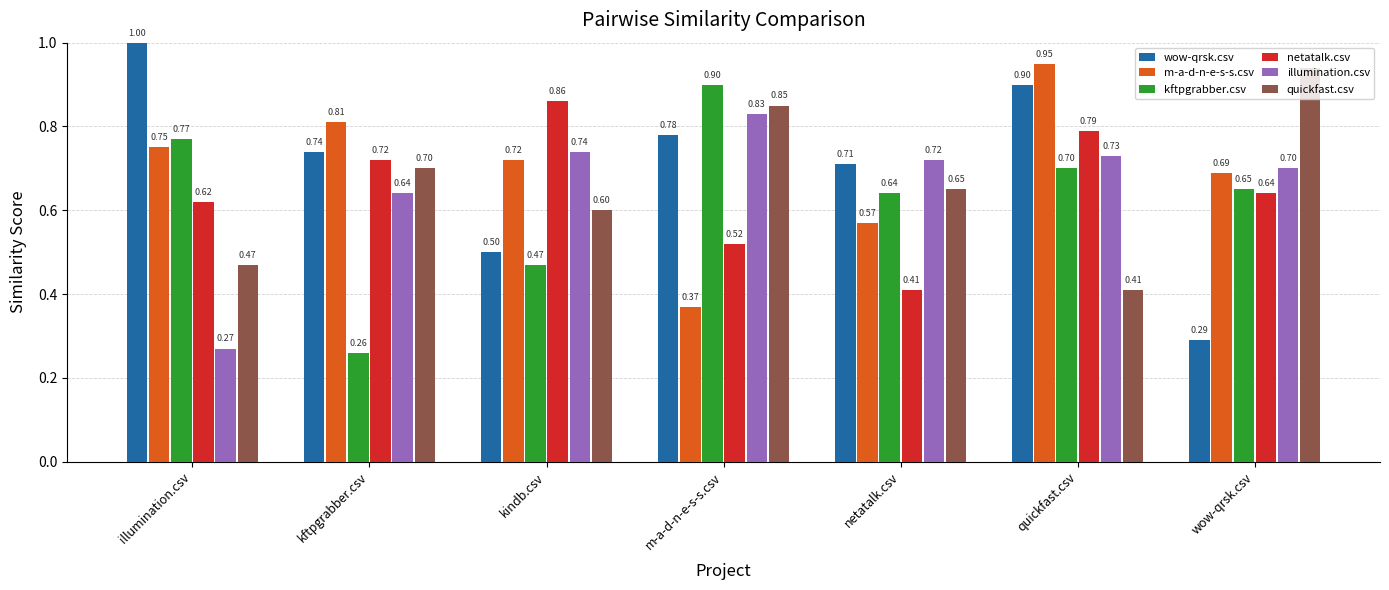

How many series are shown in this chart?

6